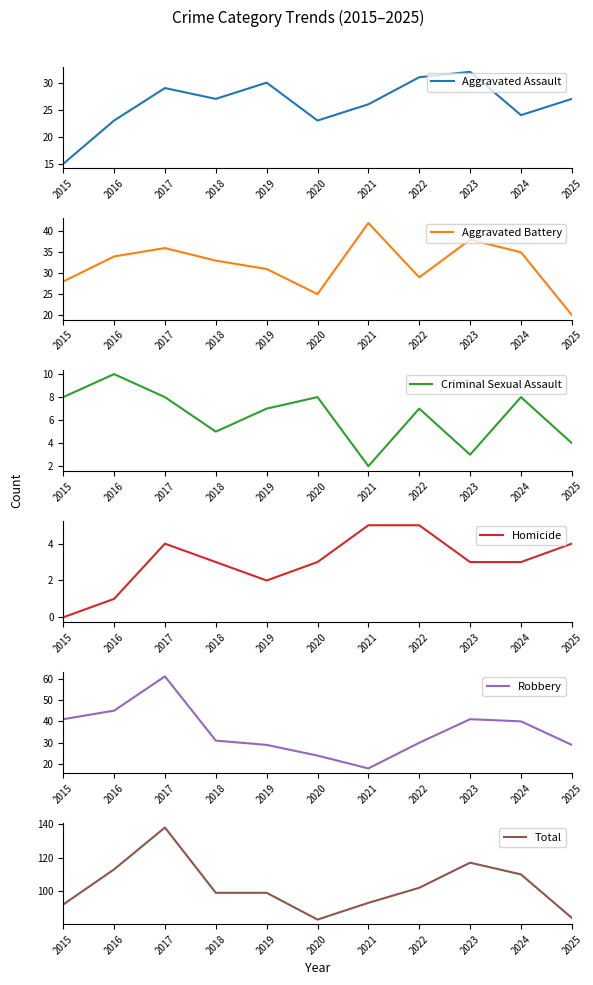

True or false: Homicide has more than 0 points higher than both neighbors.

True